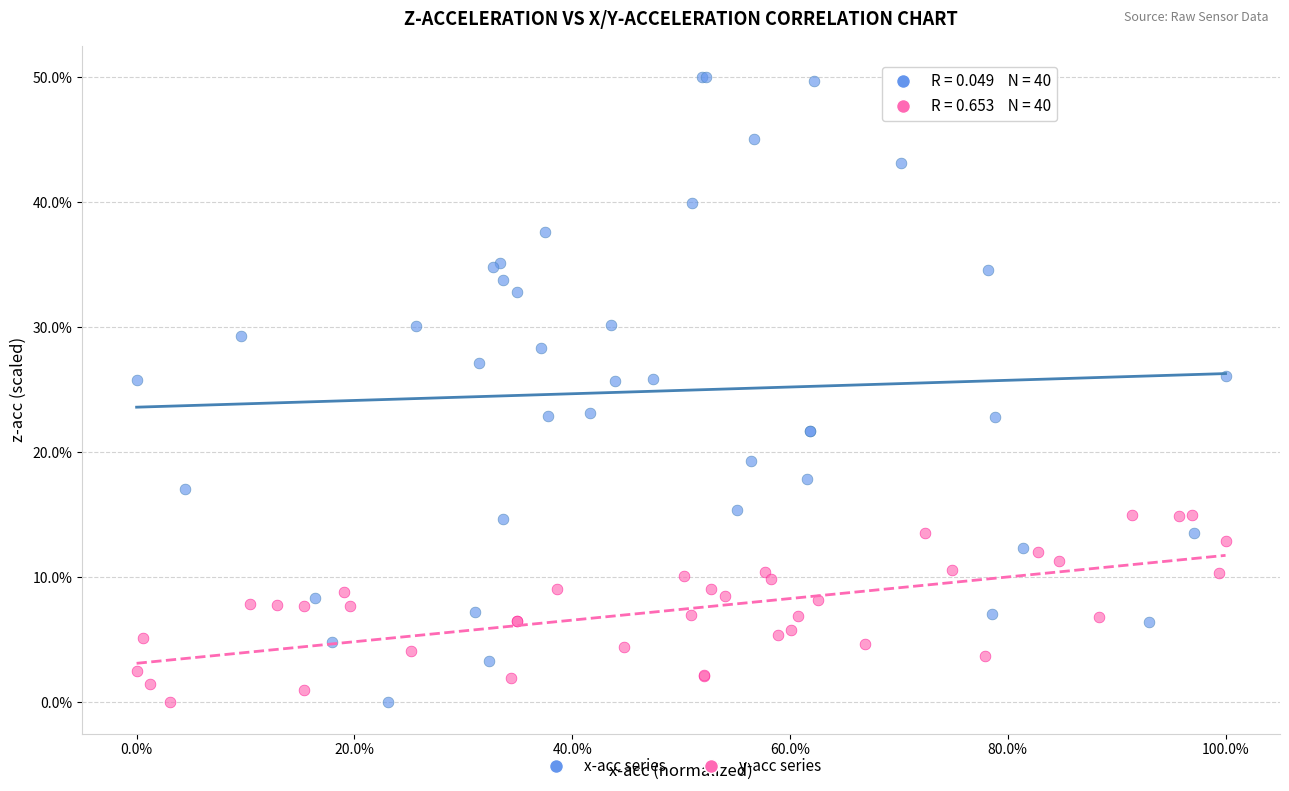

What are all the series names shown in the legend?

x-acc series, y-acc series